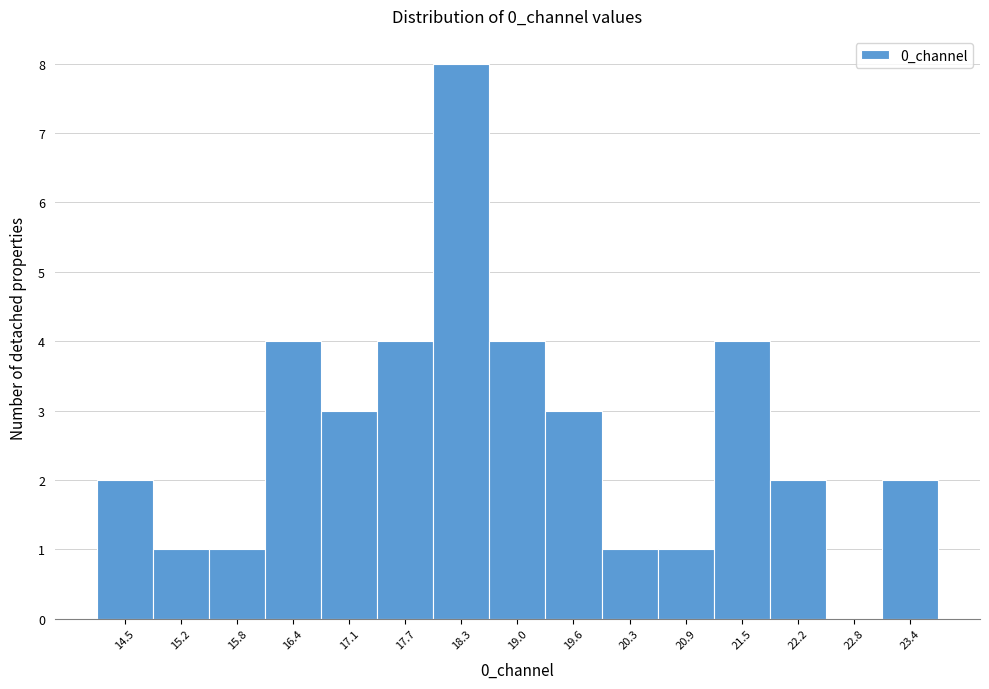

Reading right to left, list all the values displayed in this chart.

23.4=2	22.8=0	22.2=2	21.5=4	20.9=1	20.3=1	19.6=3	19.0=4	18.3=8	17.7=4	17.1=3	16.4=4	15.8=1	15.2=1	14.5=2